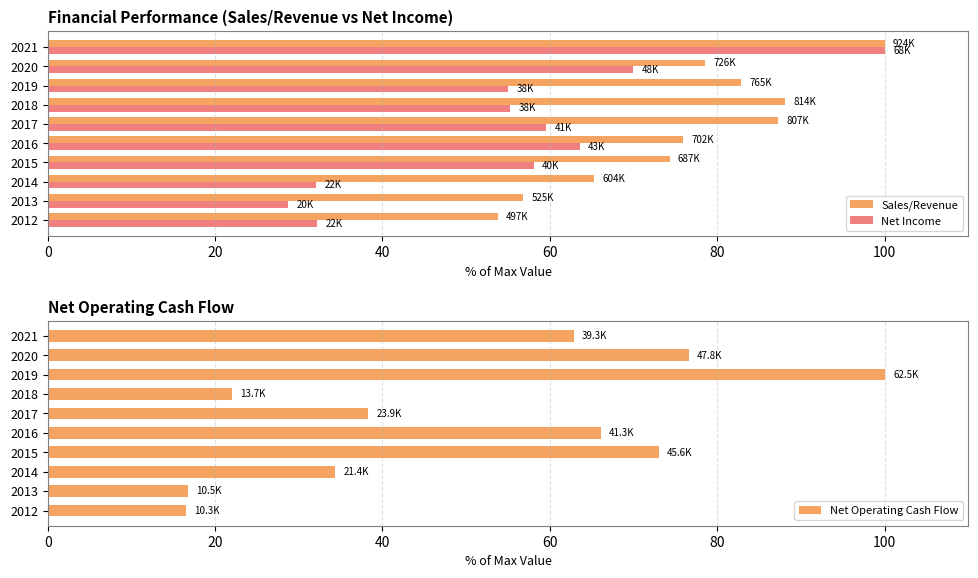

The Net Income series shows 59.5 at 2017. True or false?

True